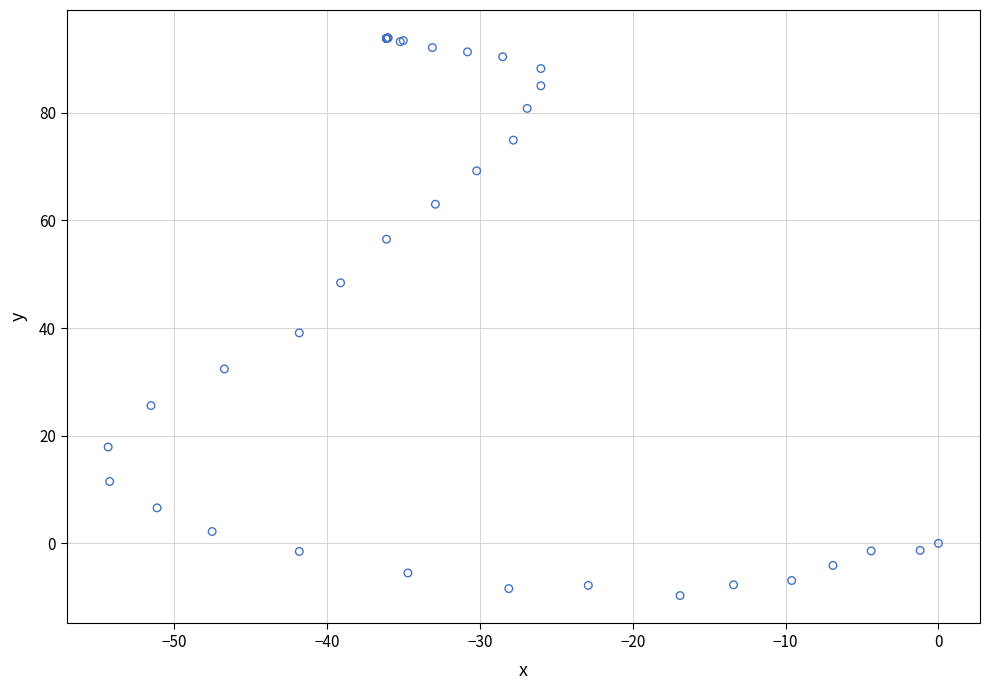

What Y value in the scatter plot is closest to 42?

39.1